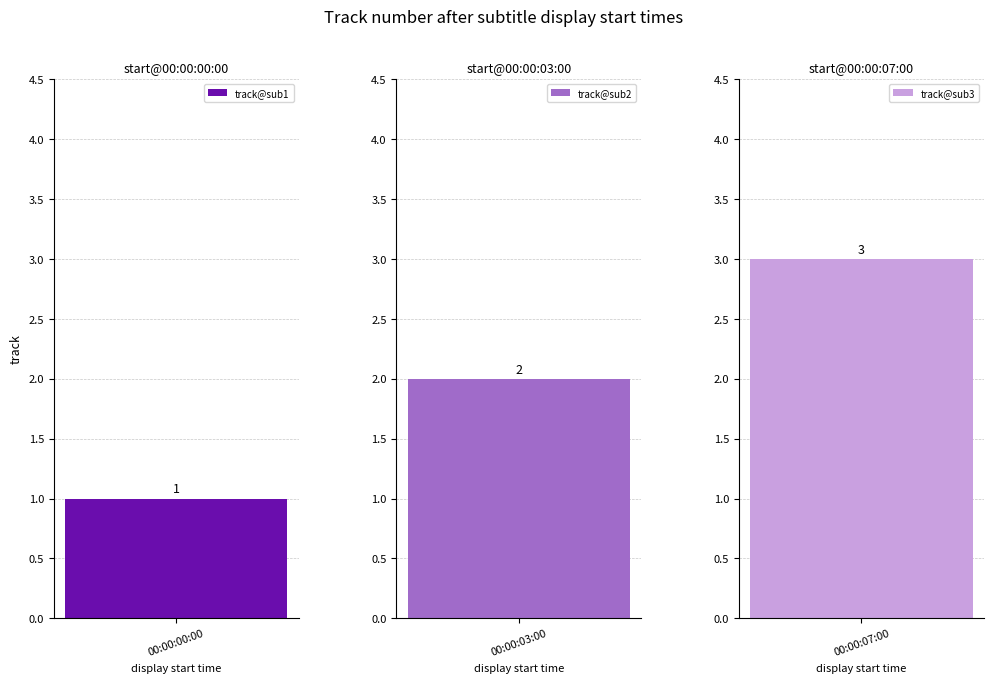

Reading right to left, list all the values displayed in this chart.

3	2	1